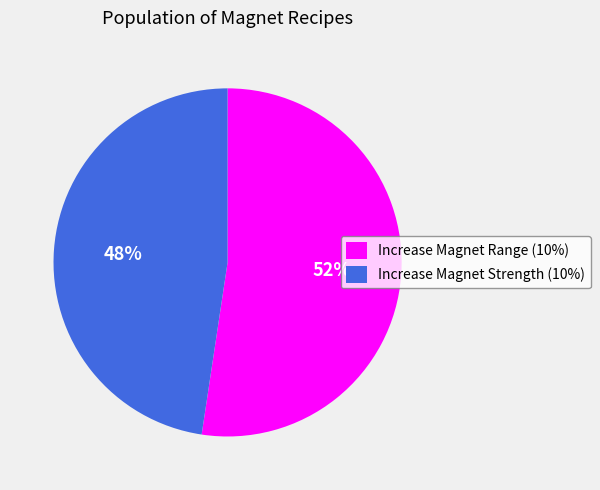

What percentage is the Increase Magnet Strength (10%) slice, to the nearest percent?

48%